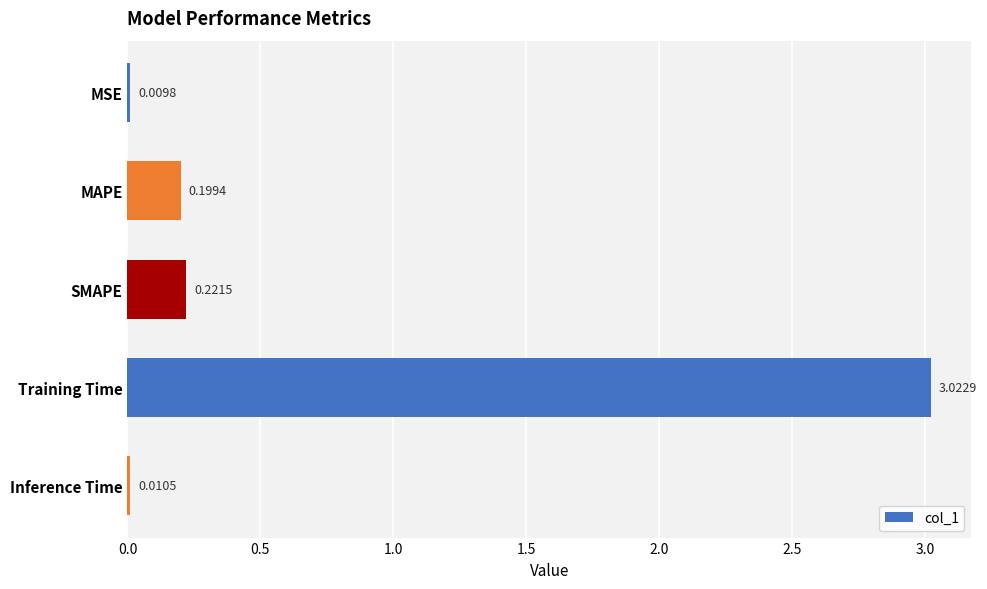

How many distinct data groups are displayed?

1